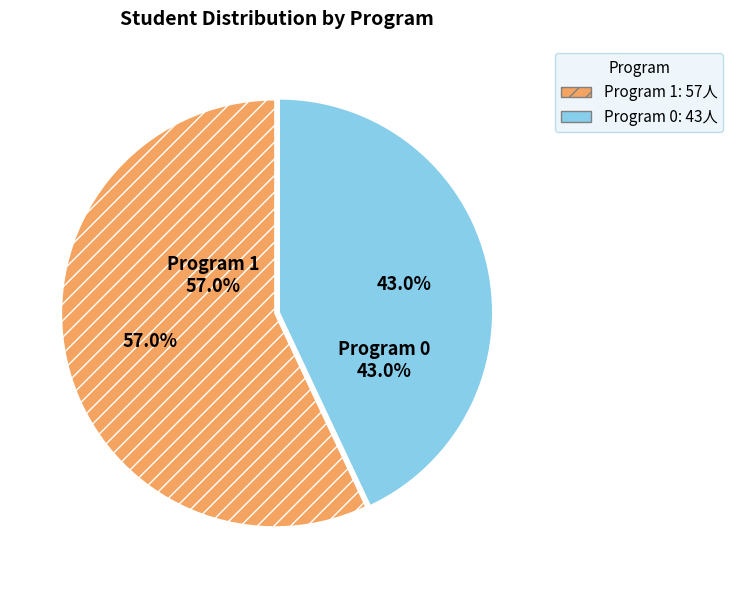

How many slices are in this pie chart?

2